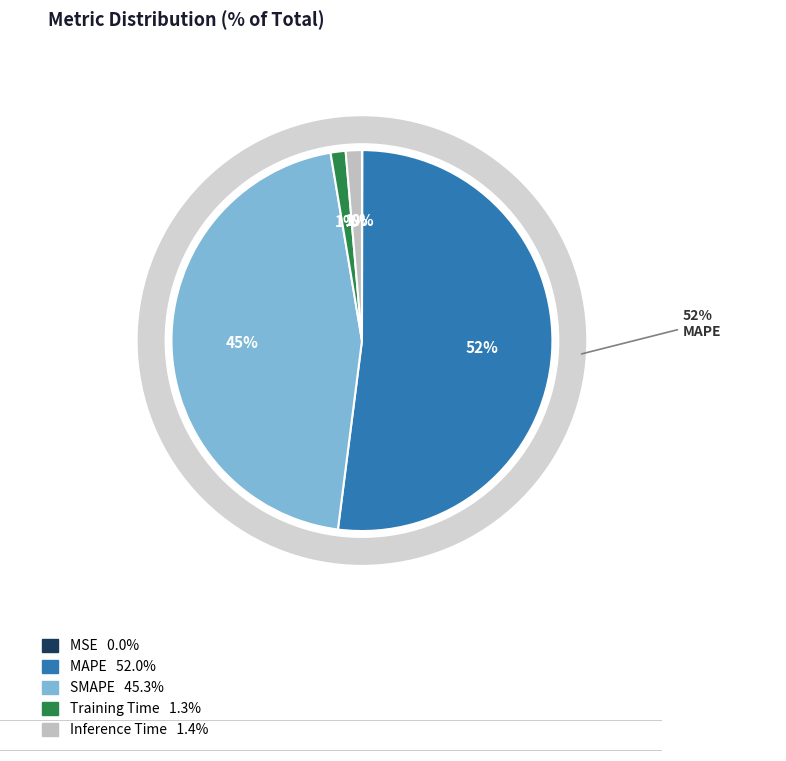

Which slice is the smallest?

MSE